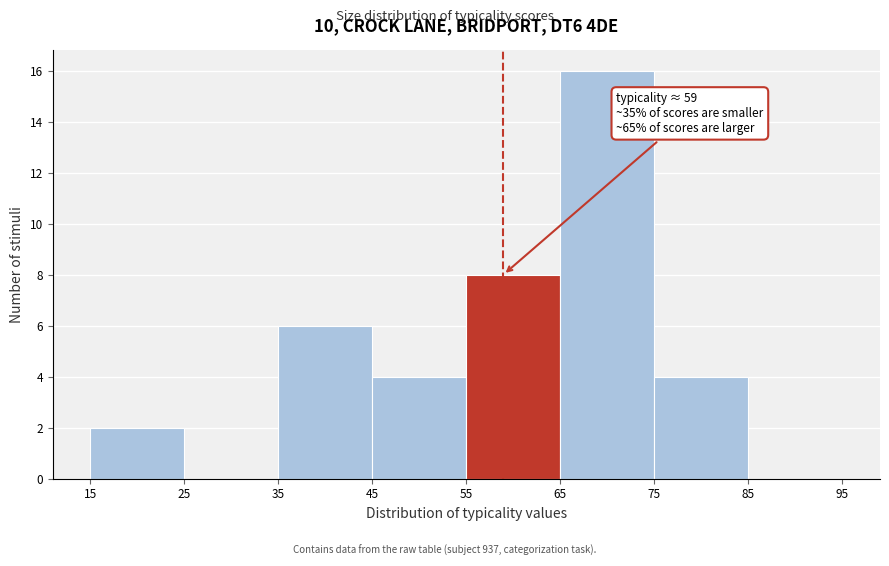

Which range on the x-axis has the tallest bar?

65 to 75